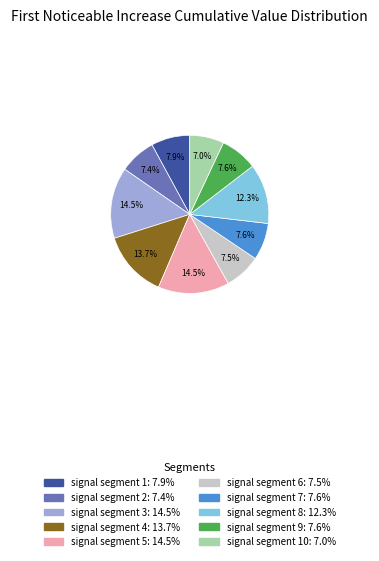

Does any single category account for the majority?

No